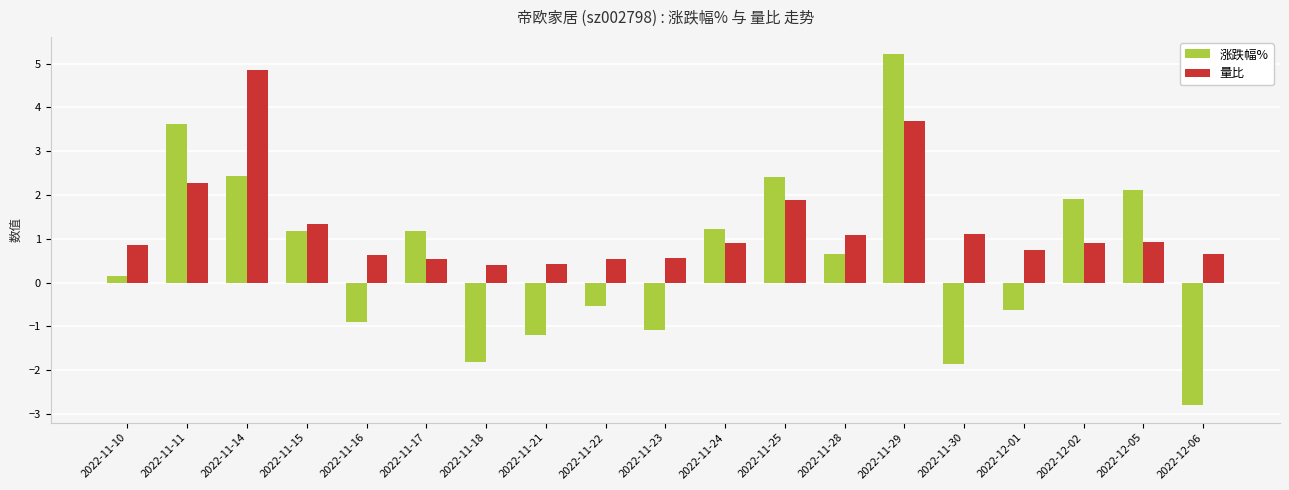

What is the average value of the 量比 series?

1.3